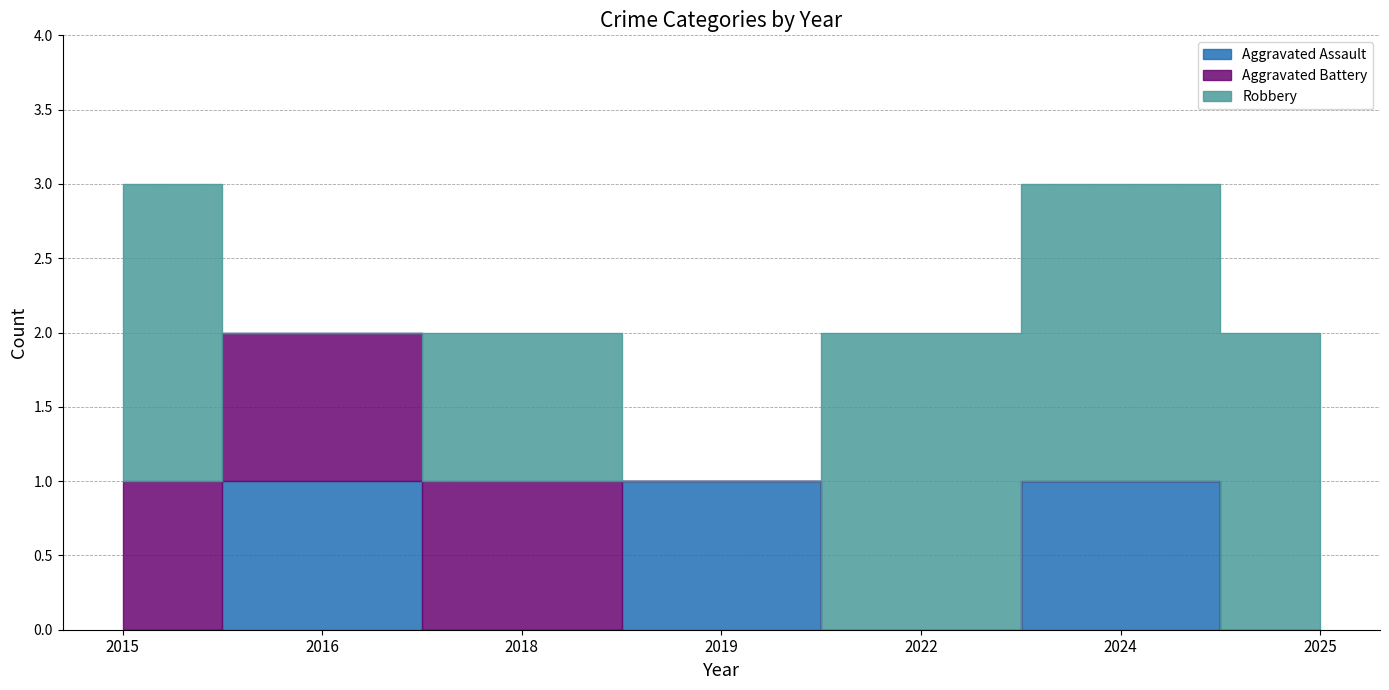

How many Aggravated Battery values are between 0 and 1?

7